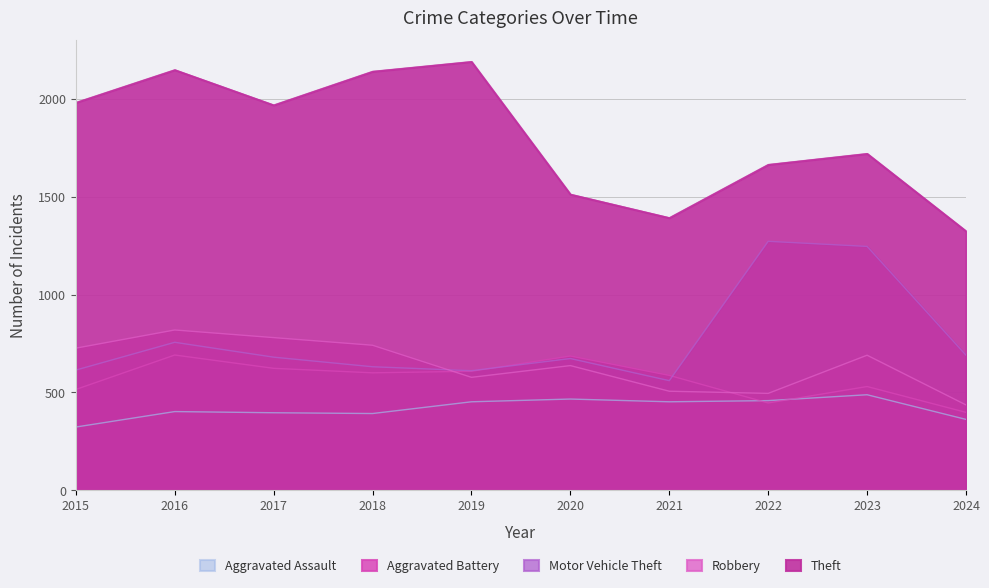

What are all the series names shown in the legend?

Aggravated Assault, Aggravated Battery, Motor Vehicle Theft, Robbery, Theft